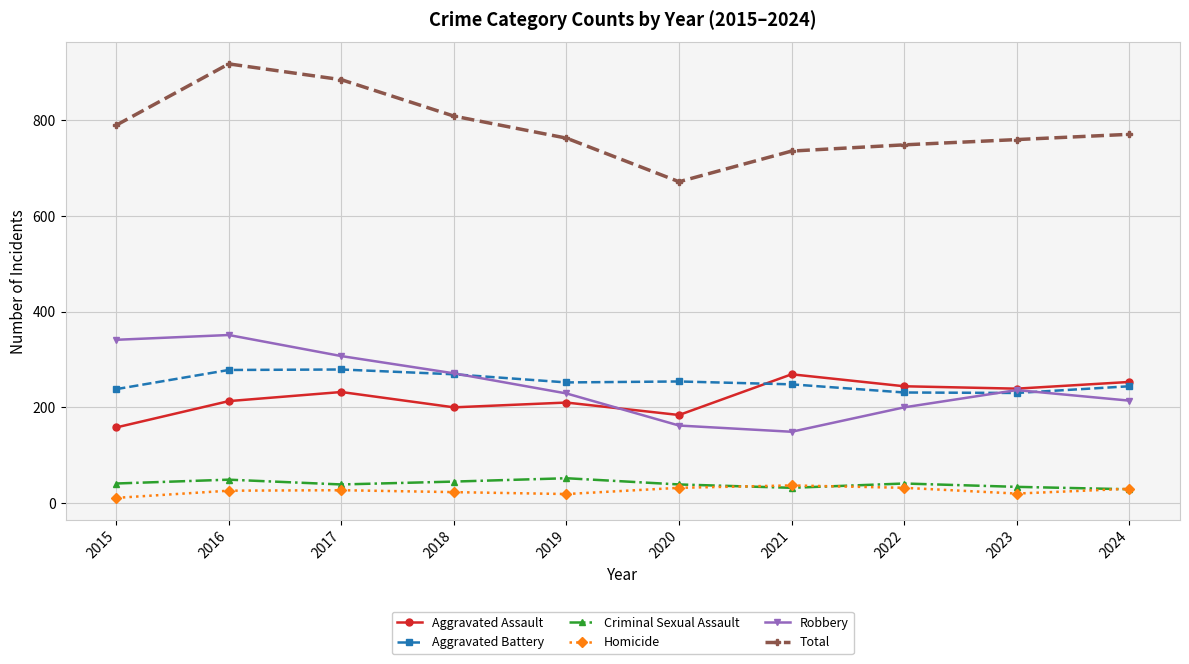

Where is the first local maximum for Total?

2016